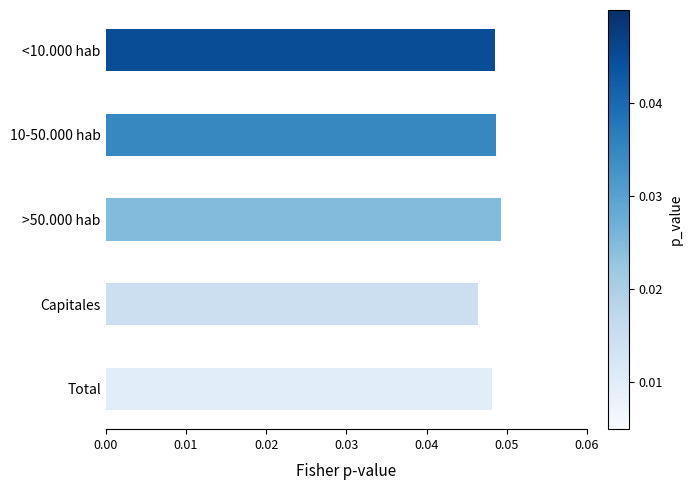

Does the chart contain any negative values?

No